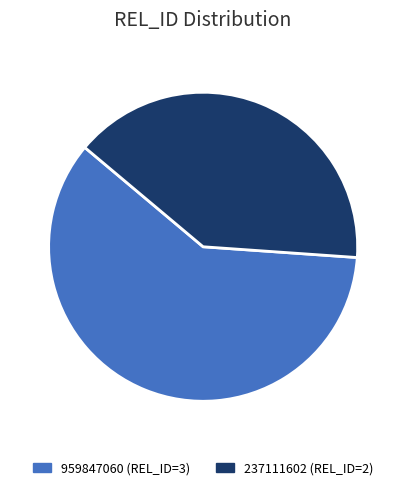

Which slice represents more than half of the pie?

959847060